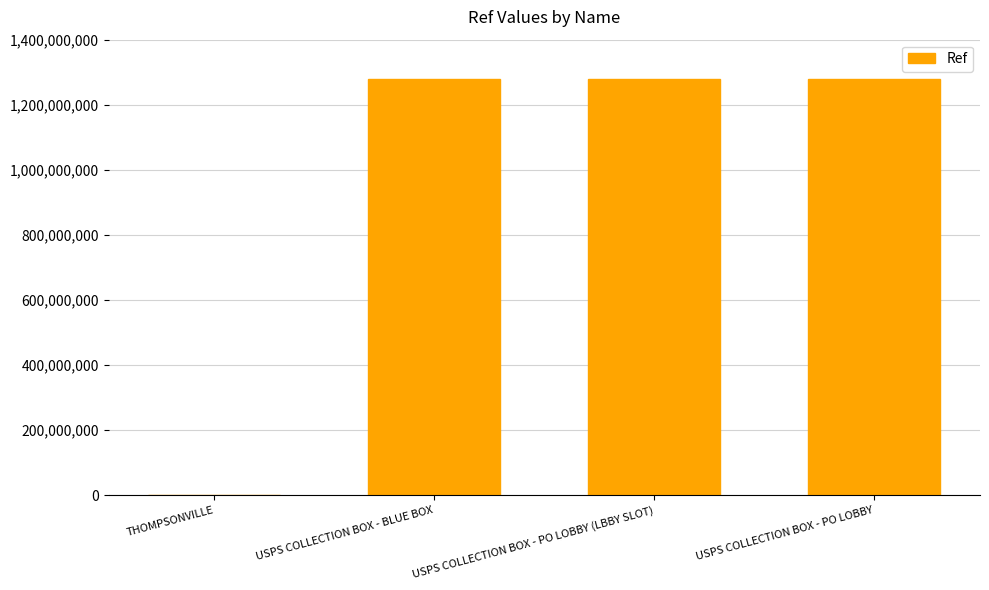

Count the number of categories in the chart.

4